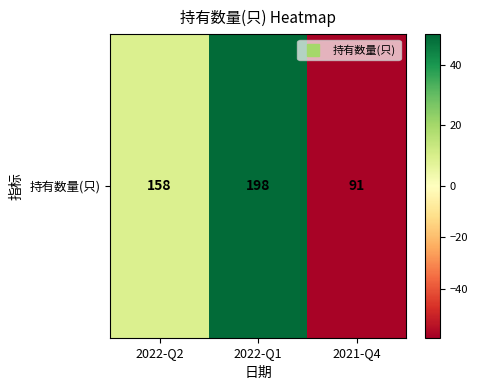

Where is the data nearest to the value -4?

2022-Q2